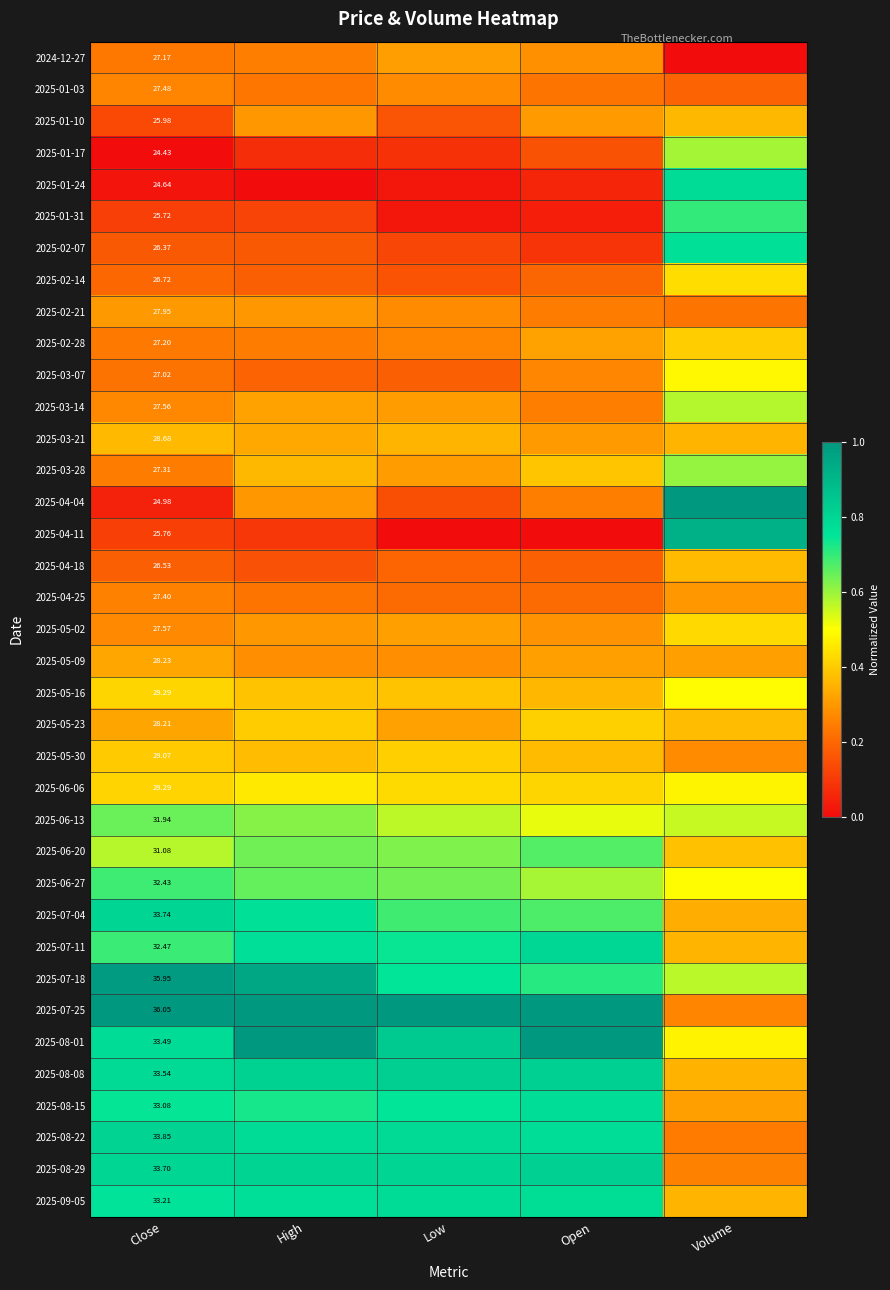

Rank the series by their maximum value, from highest to lowest.

2025-04-04, 2025-07-25, 2025-08-01, 2025-07-18, 2025-04-11, 2025-08-08, 2025-08-29, 2025-08-22, 2025-07-04, 2025-07-11, 2025-09-05, 2025-01-24, 2025-08-15, 2025-02-07, 2025-01-31, 2025-06-27, 2025-06-20, 2025-06-13, 2025-03-28, 2025-01-17, 2025-03-14, 2025-05-16, 2025-03-07, 2025-06-06, 2025-02-14, 2025-05-02, 2025-05-23, 2025-05-30, 2025-02-28, 2025-04-18, 2025-03-21, 2025-01-10, 2025-05-09, 2024-12-27, 2025-02-21, 2025-04-25, 2025-01-03